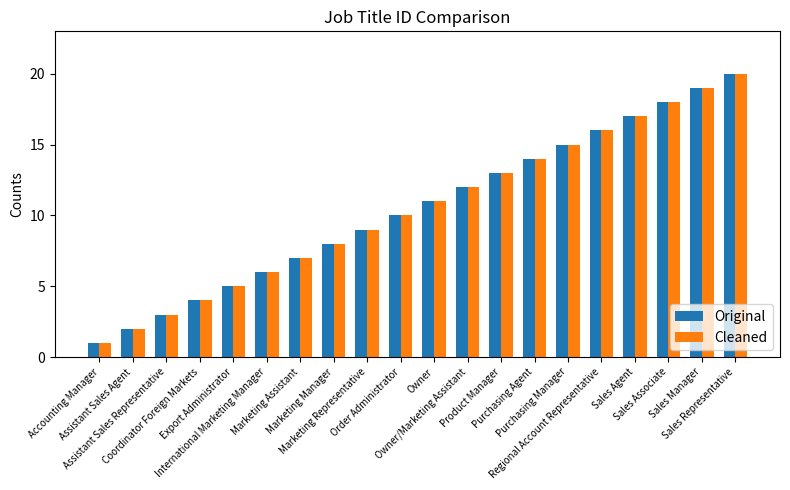

What is the label of the 16th bar from the right?

Export Administrator